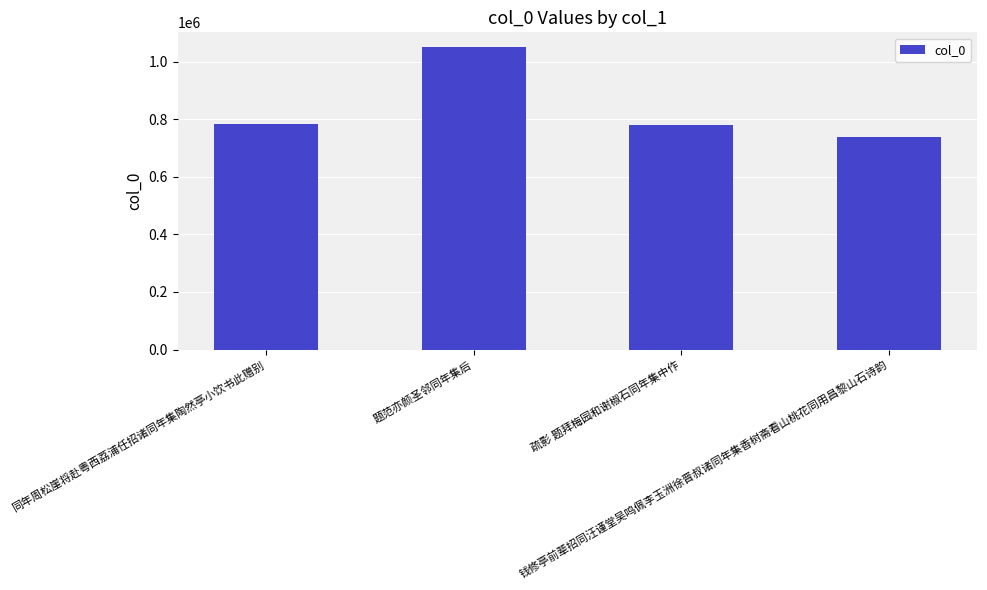

What is the change in value from 同年周松崖将赴粤西荔浦任招诸同年集陶然亭小饮书此赠别 to 题范亦颜圣邻同年集后?

+265414